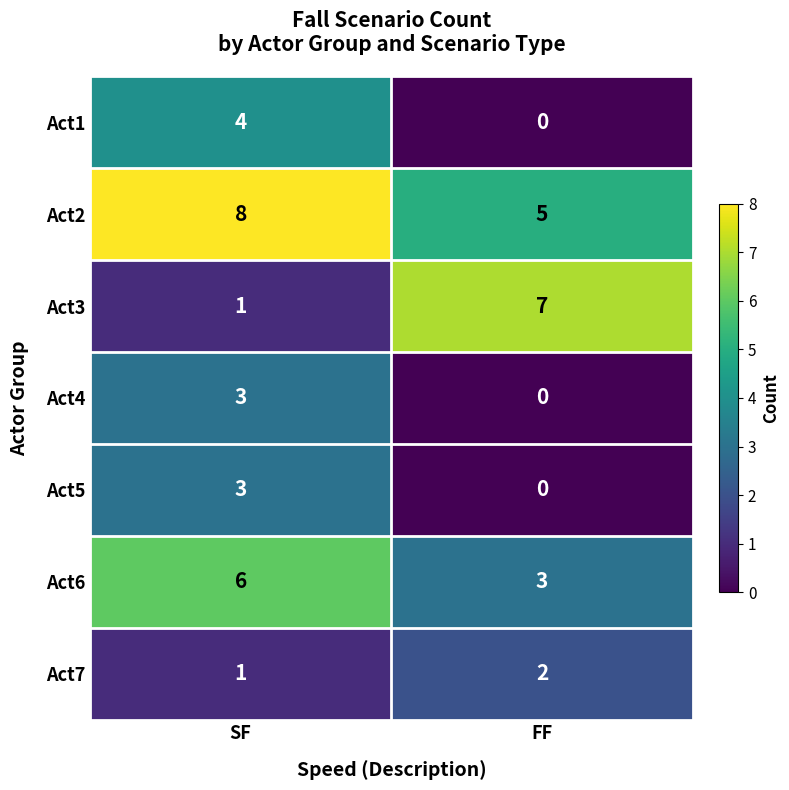

The value of Act6 at FF is 3. True or false?

True